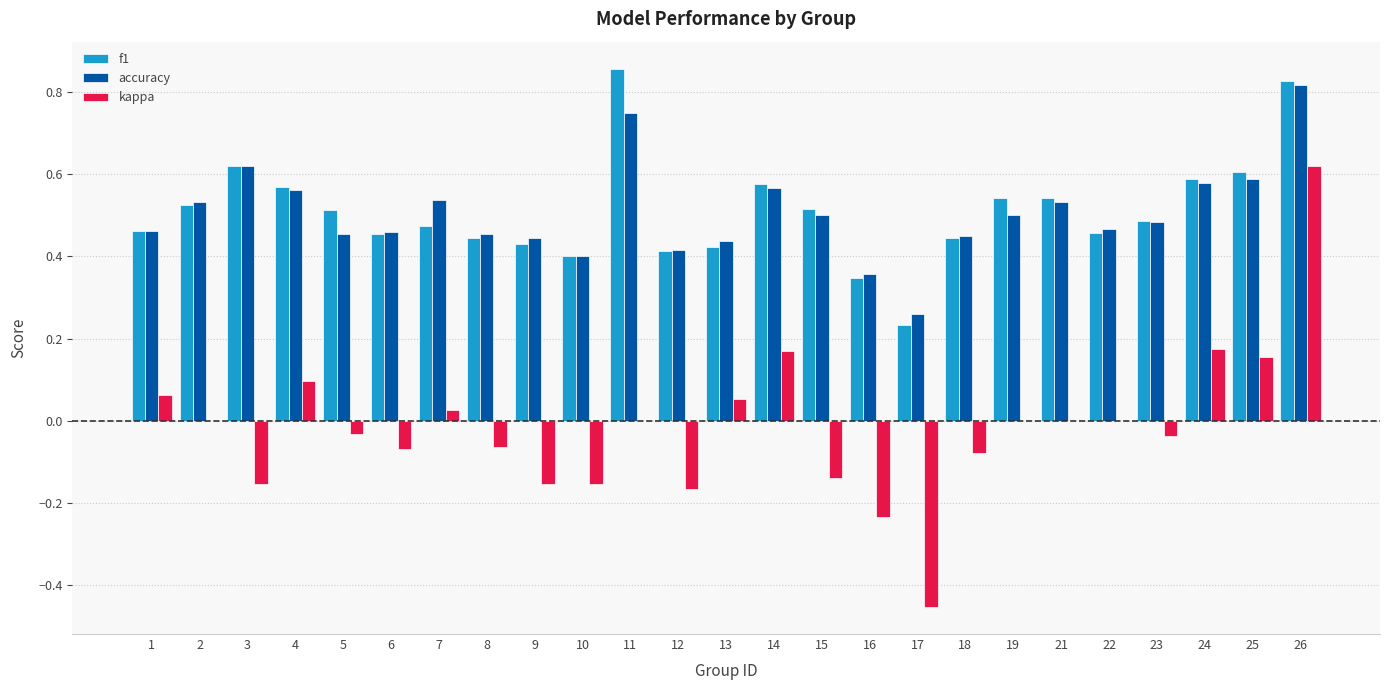

What is the sum of the accuracy values at 11 and 12?

1.2